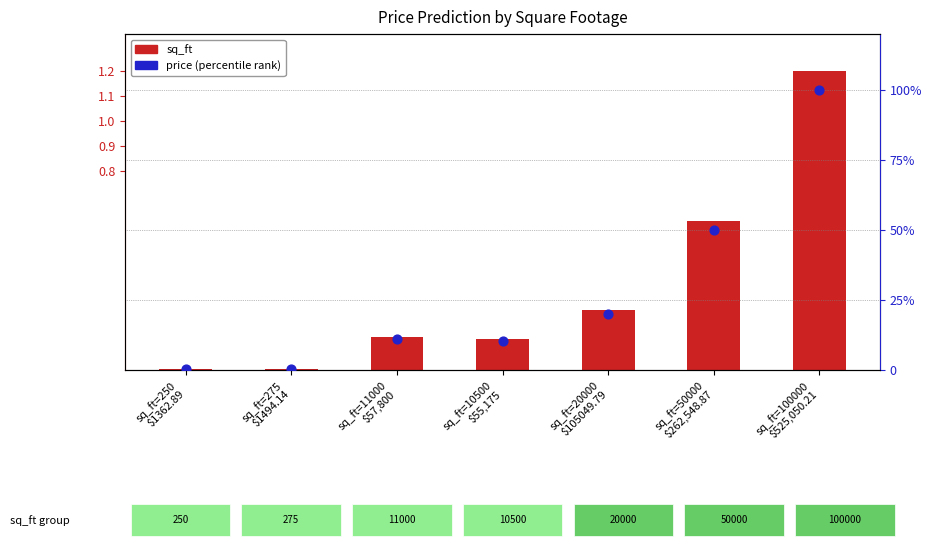

Which series has the largest Y range (max minus min)?

price (percentile)